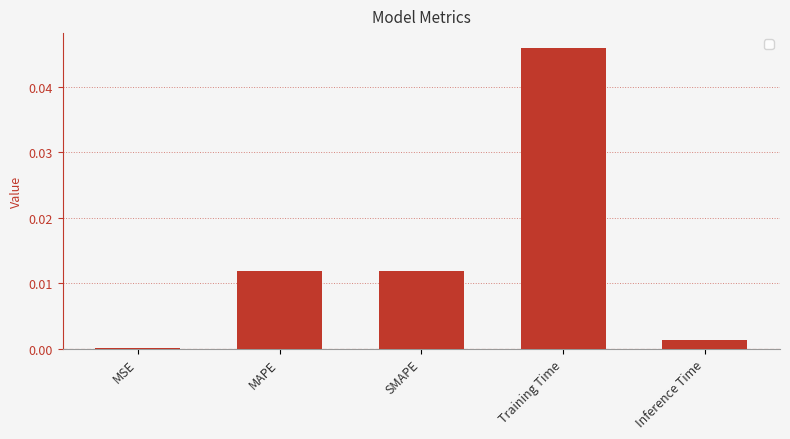

Which category has the highest value across all series?

Training Time